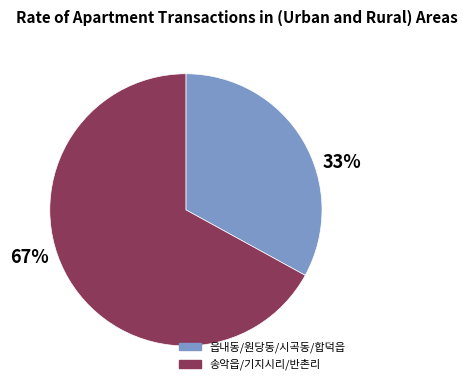

To the nearest percent, what percentage of the pie is 송악읍/기지시리/반촌리?

67%